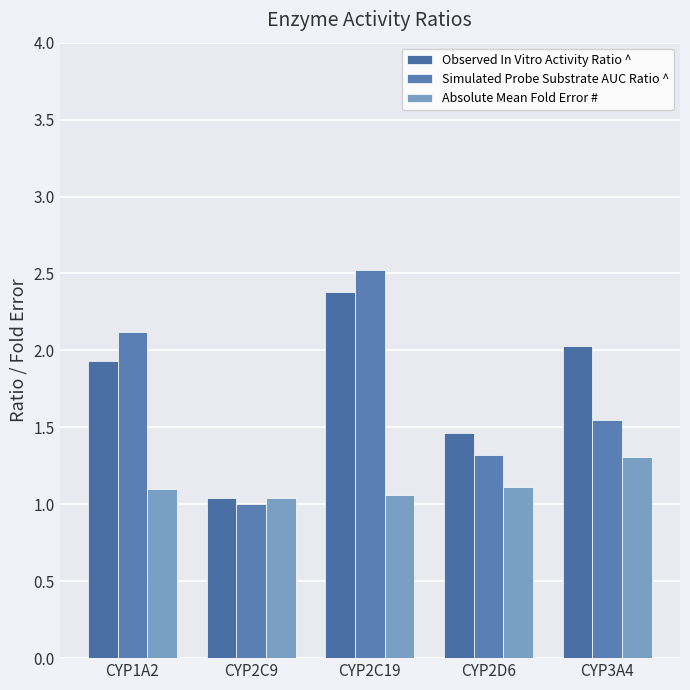

What is the greatest value displayed?

2.5